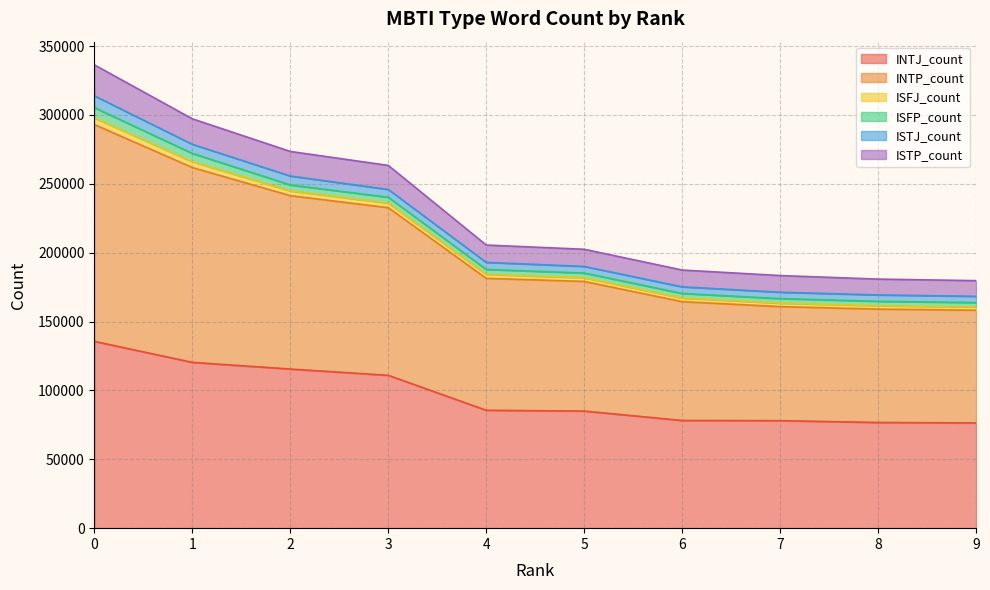

True or false: INTP_count and ISTP_count cross at least once.

False